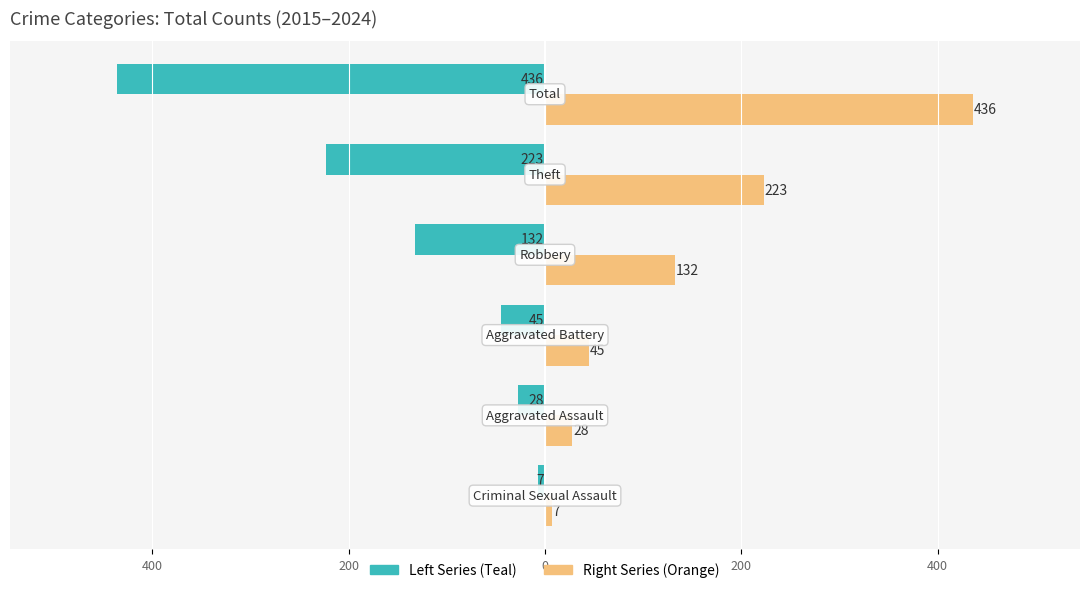

Reading right to left, what are all the values shown in this chart?

Left (Teal): 400=-436	200=-223	0=-132	200=-45	400=-28	600=-7
Right (Orange): 400=436	200=223	0=132	200=45	400=28	600=7